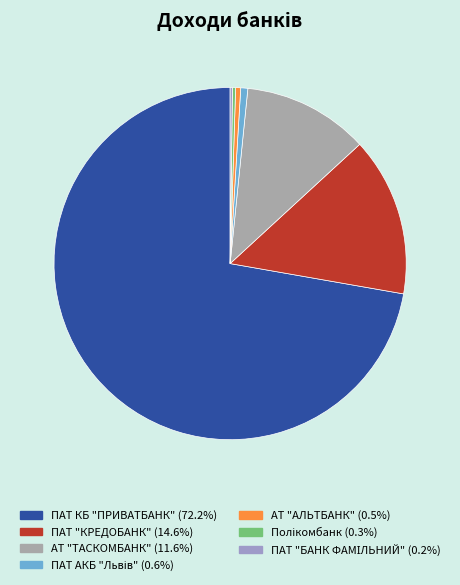

Approximately how many times larger is the value at АТ "ТАСКОМБАНК" compared to Полікомбанк?

40.3